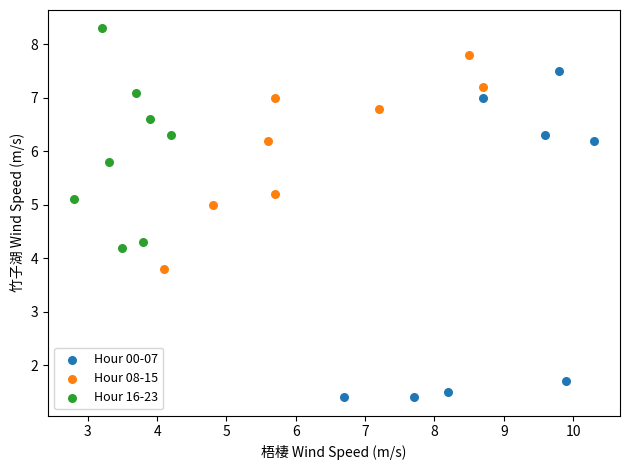

Which series has the widest spread of Y values?

Hour 00-07